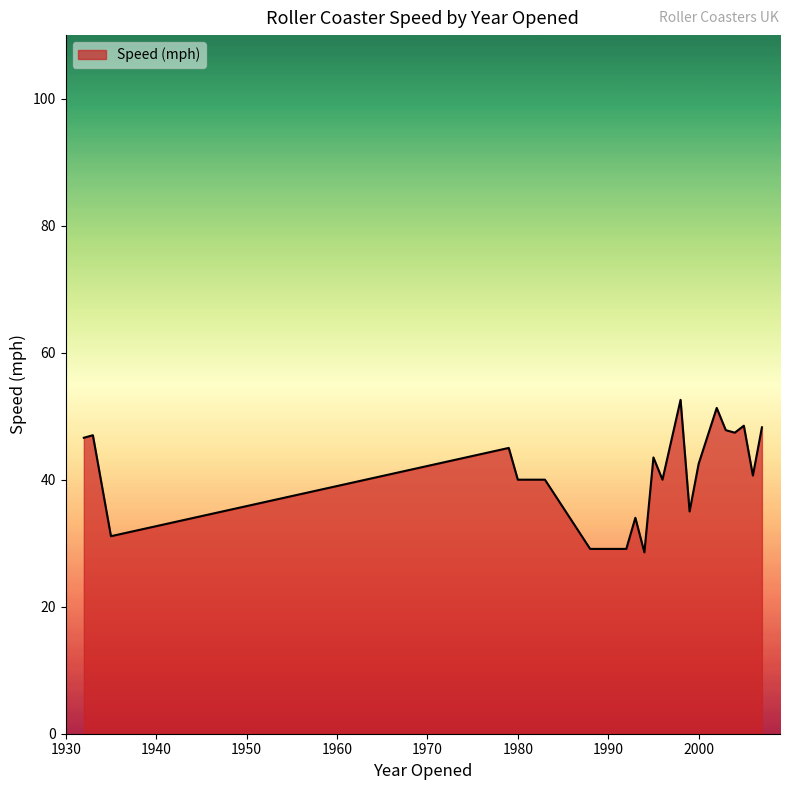

What is the difference between the maximum and minimum values?

24.0